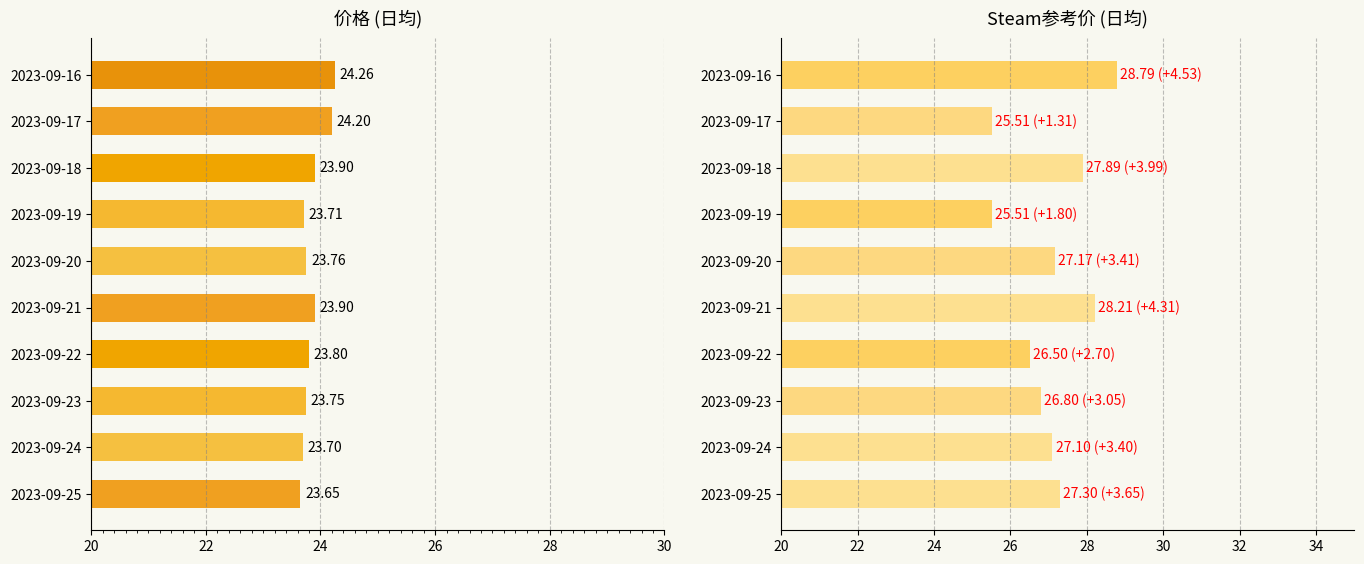

Is it true that 价格 equals 42.0 at 2023-09-24?

False